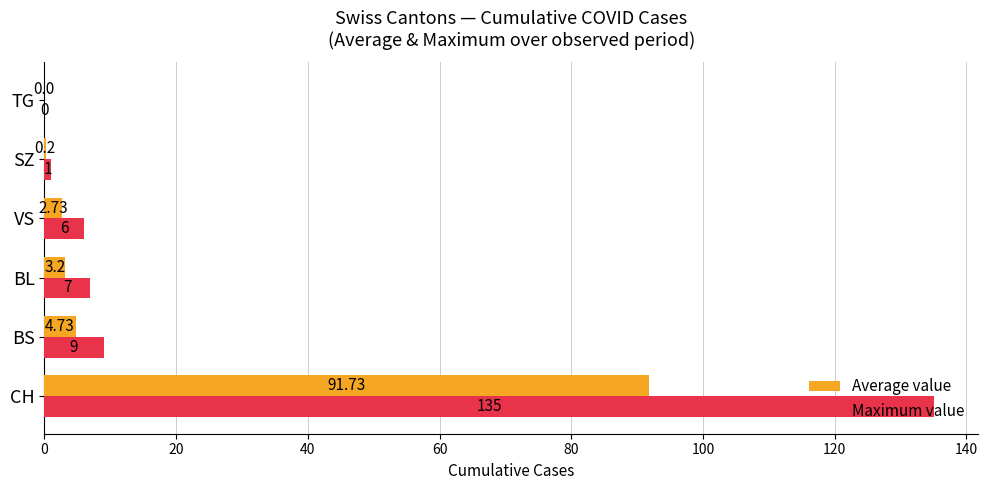

At which category is the sum across all series the highest?

CH